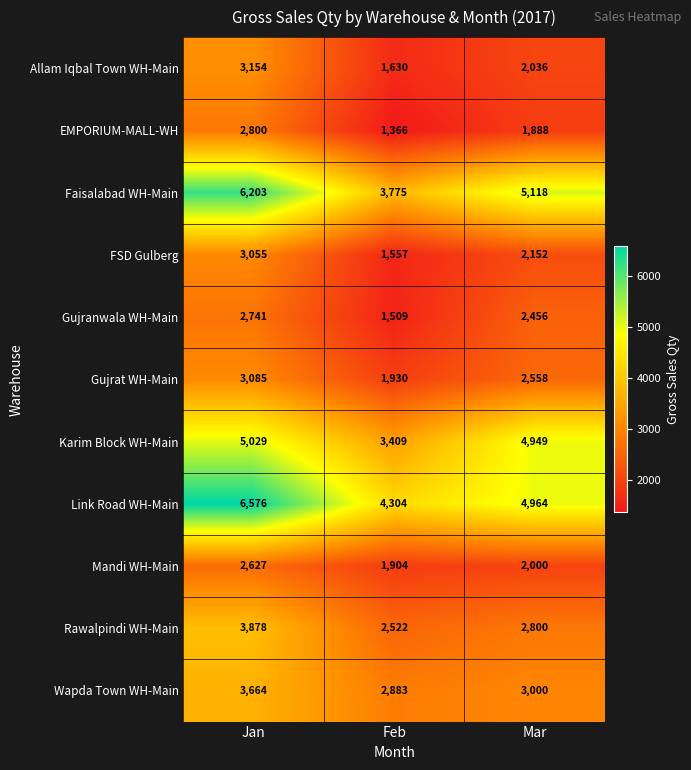

Which series has the largest range (max minus min)?

Faisalabad WH-Main